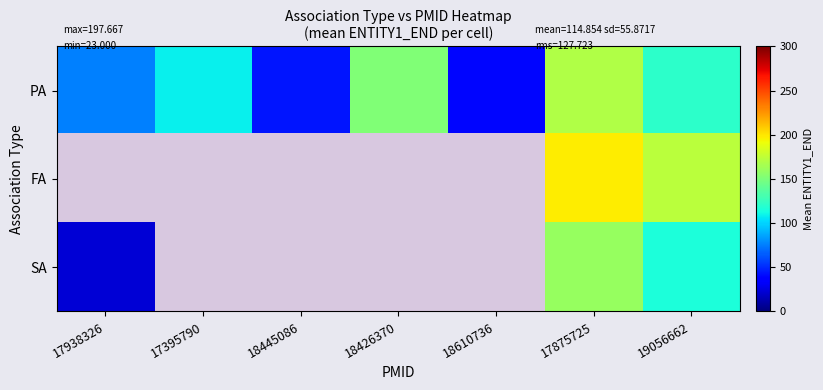

At which category does the chart reach its peak across all series?

17875725